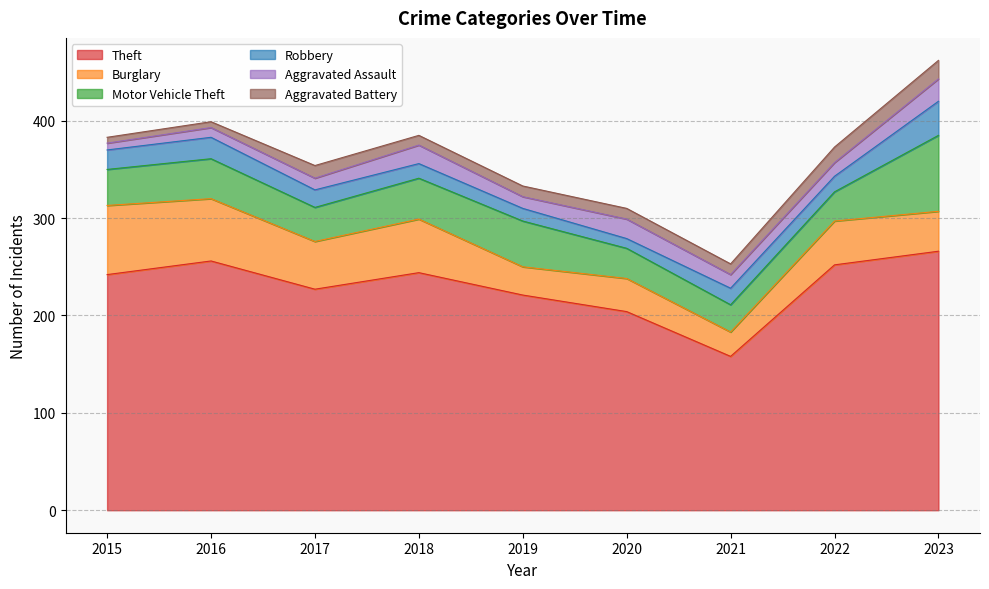

Which series has the largest range (max minus min)?

Theft